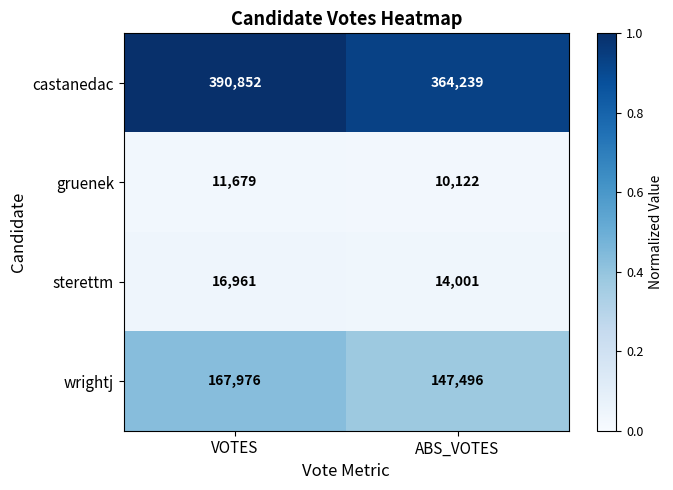

The value of castanedac at ABS_VOTES is 364239. True or false?

True